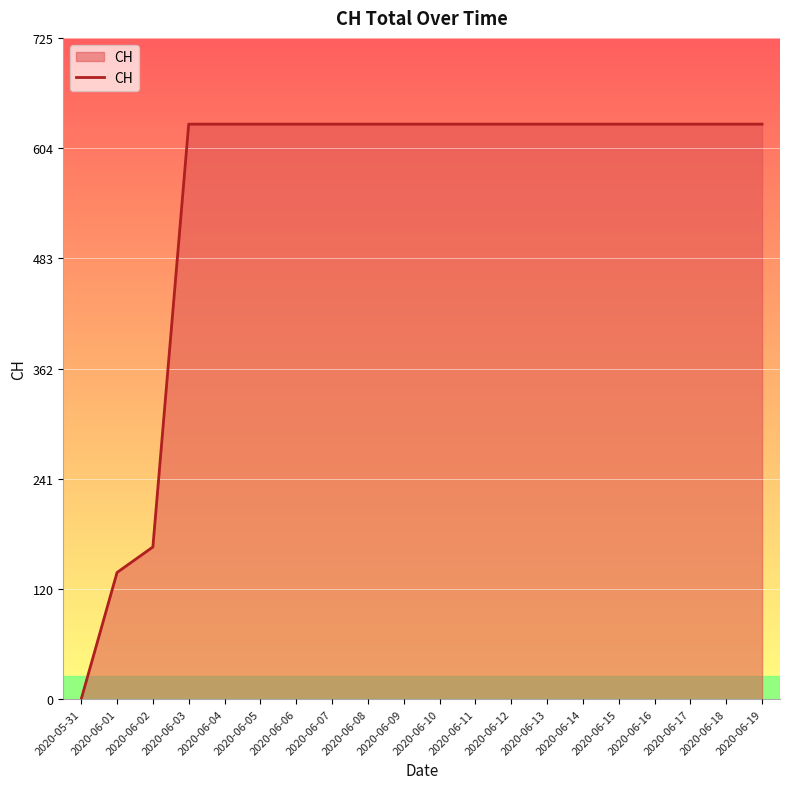

Which category has the lowest value across all series?

2020-05-31